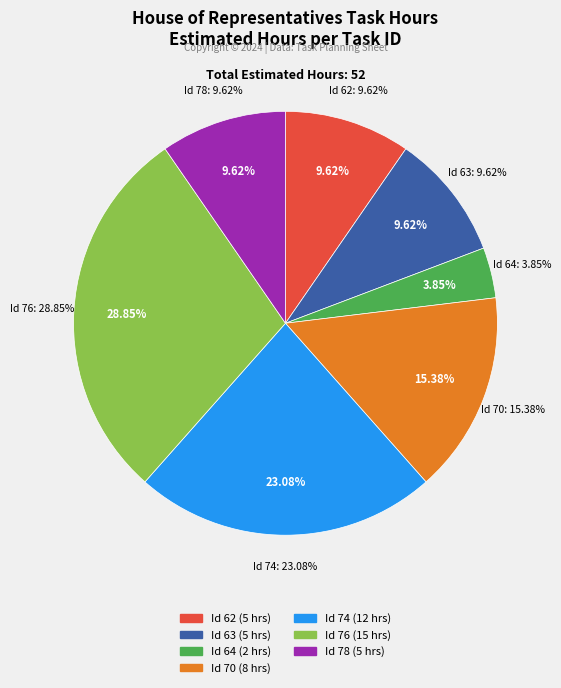

Does 62 represent more than half of the total?

No